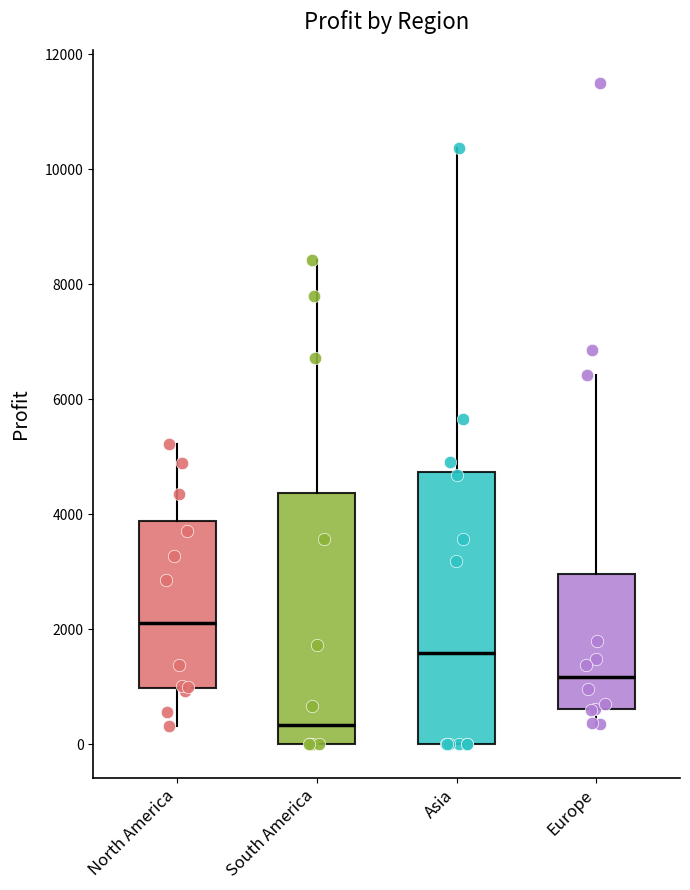

Reading left to right, transcribe this box plot: for each box, give where its median line is, the range the box spans, and where its two whiskers end, as read against the y-axis. The values are not printed on the chart, so give them approximately, as read against the axis.

North America: median 2200, box 1000 to 3800, whiskers 400 to 5200
South America: median 400, box 0 to 4400, whiskers 0 to 8400
Asia: median 1600, box 0 to 4800, whiskers 0 to 10400
Europe: median 1200, box 600 to 3000, whiskers 400 to 6400